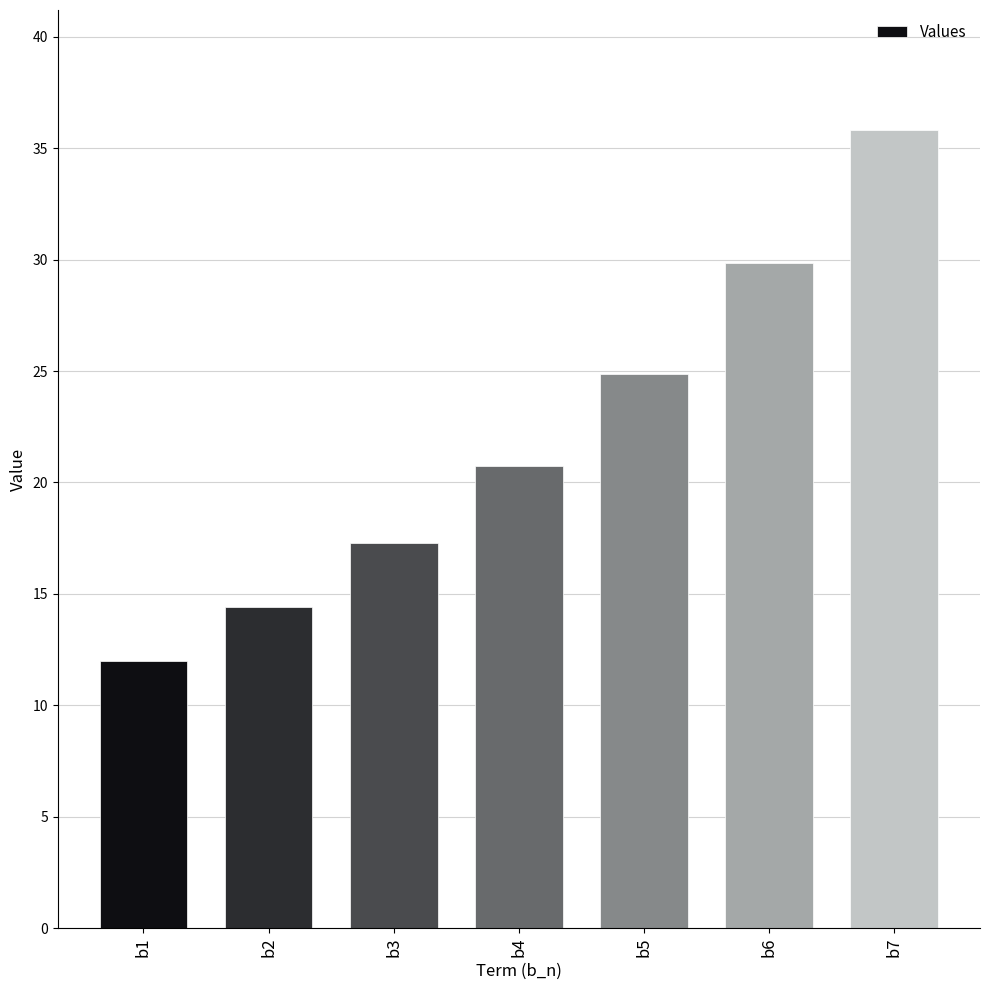

The chart shows a value of 6.6 at b2. True or false?

False